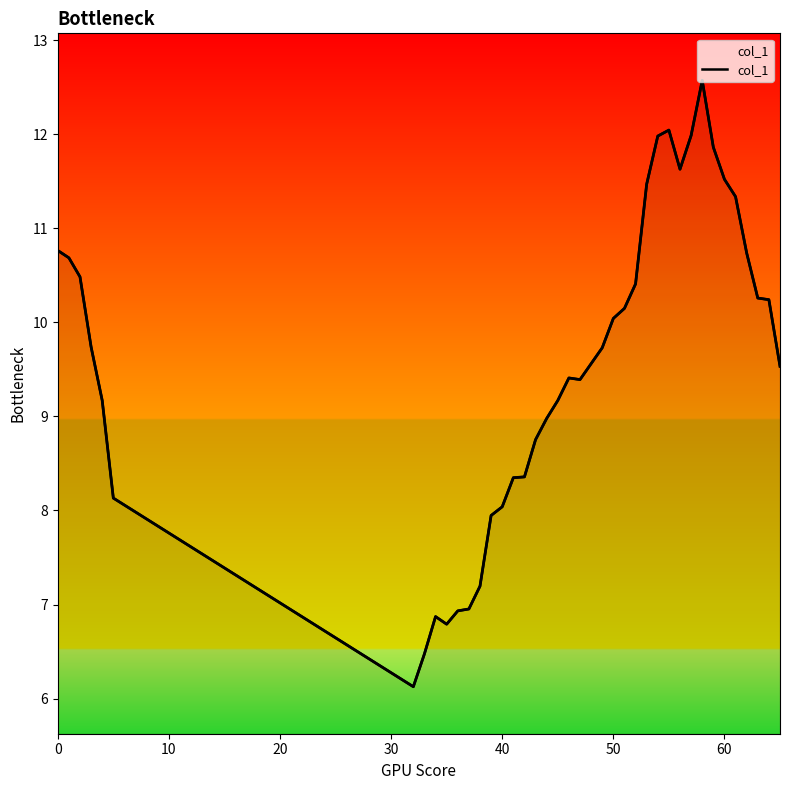

How many lines are shown in the chart?

1